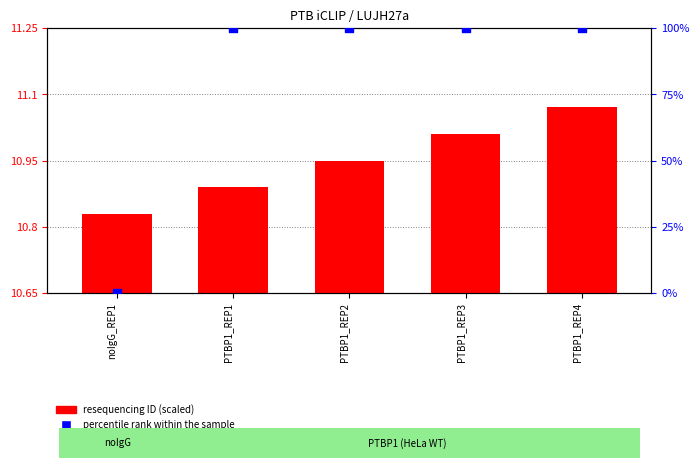

What is the ratio of the value at PTBP1_REP4 to the value at PTBP1_REP3?

1.0